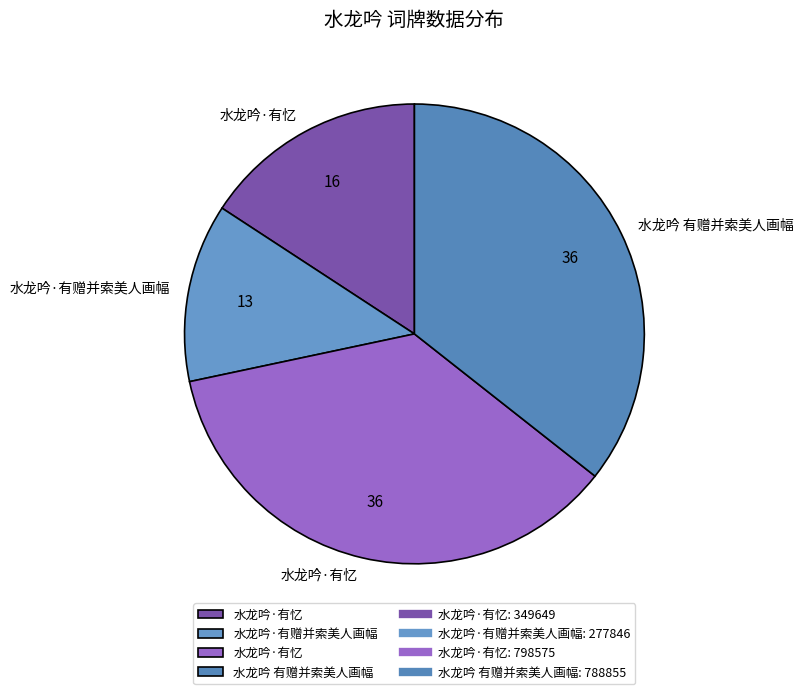

Rank the categories by value from lowest to highest.

水龙吟·有赠并索美人画幅, 水龙吟·有忆, 水龙吟 有赠并索美人画幅, 水龙吟·有忆